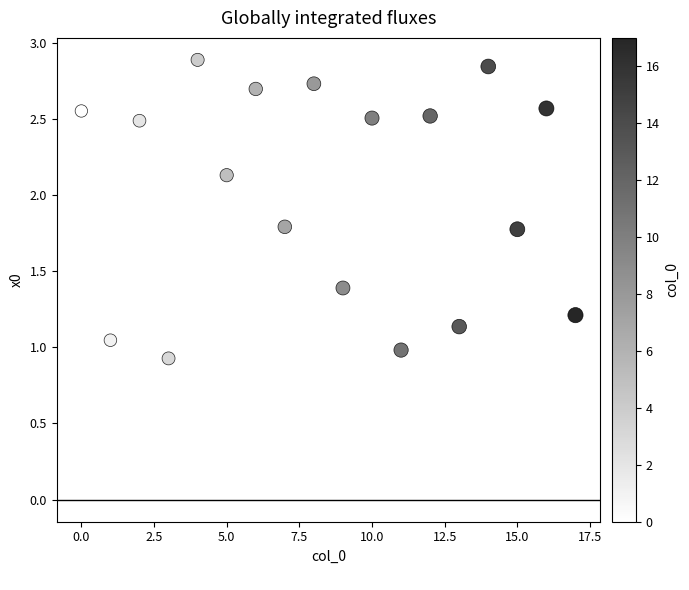

What is the range of Y values (max minus min)?

2.0